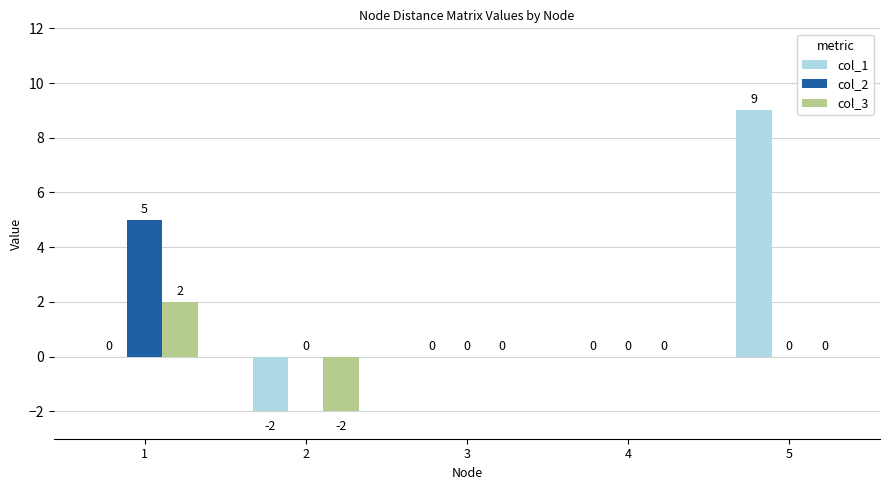

What is the highest value of the col_1 series?

9